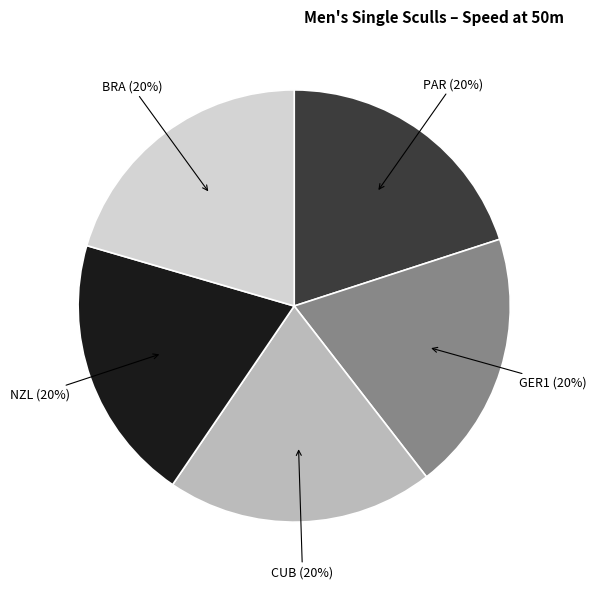

Is there a majority slice in this chart?

No